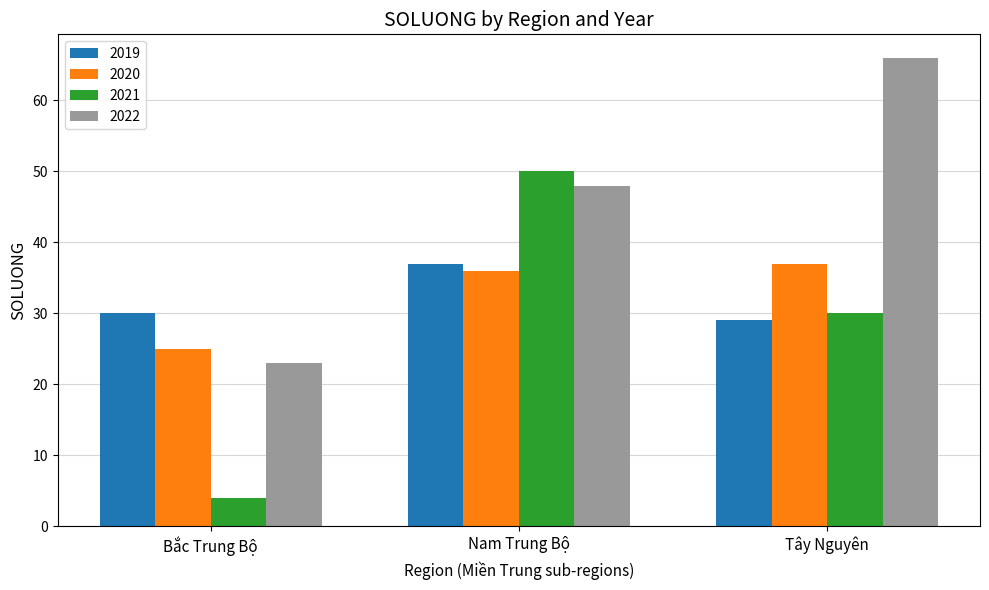

True or false: 2020 has a value of 8 at Bắc Trung Bộ.

False